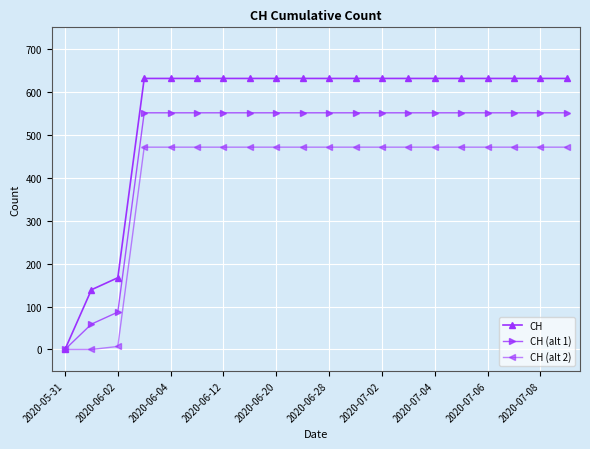

What is the greatest value displayed?

631